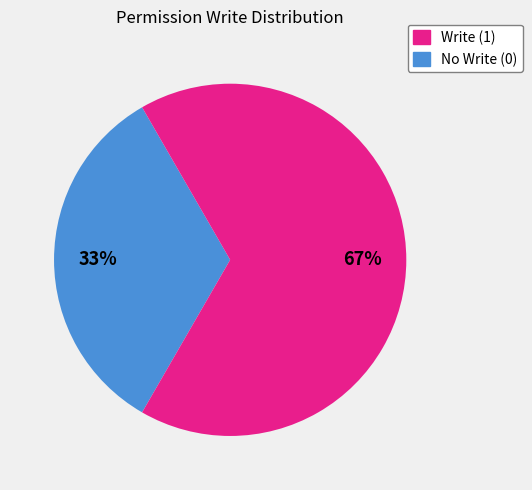

Does any single category account for the majority?

Yes